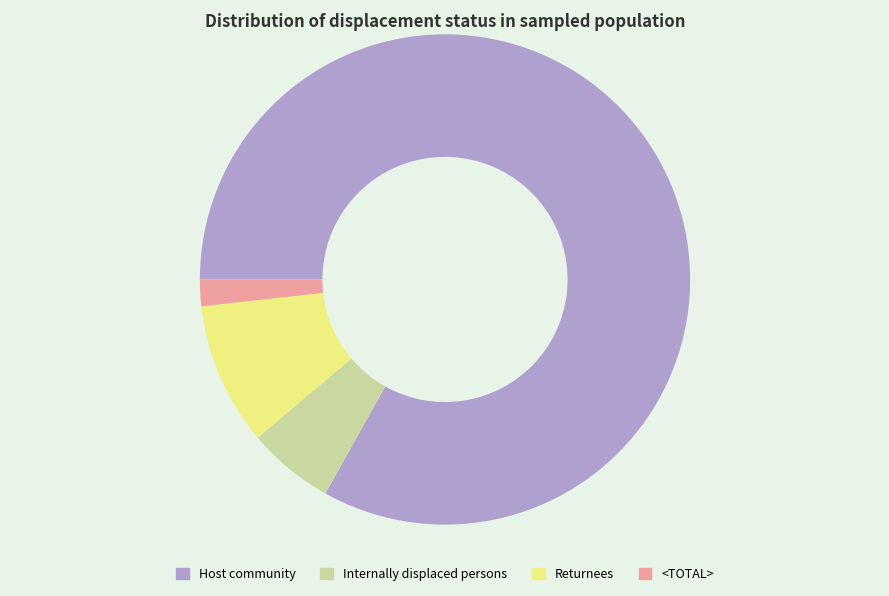

True or false: Returnees accounts for 24% of the total.

False